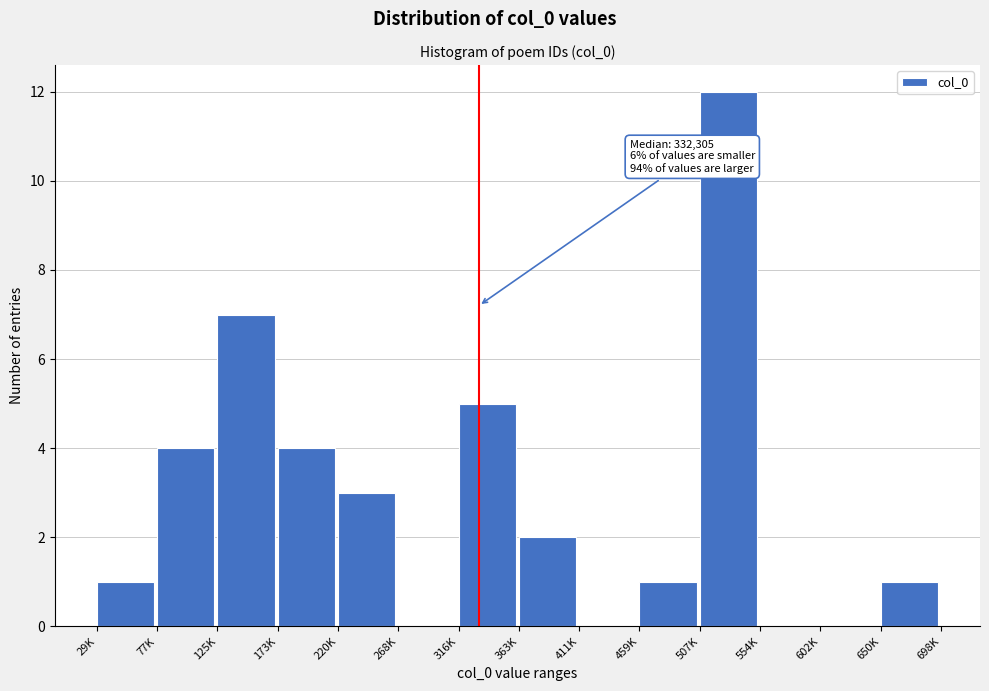

Reading left to right, transcribe all the data shown in this chart.

29K=1	77K=4	125K=7	173K=4	220K=3	268K=0	316K=5	363K=2	411K=0	459K=1	507K=12	554K=0	602K=0	650K=1